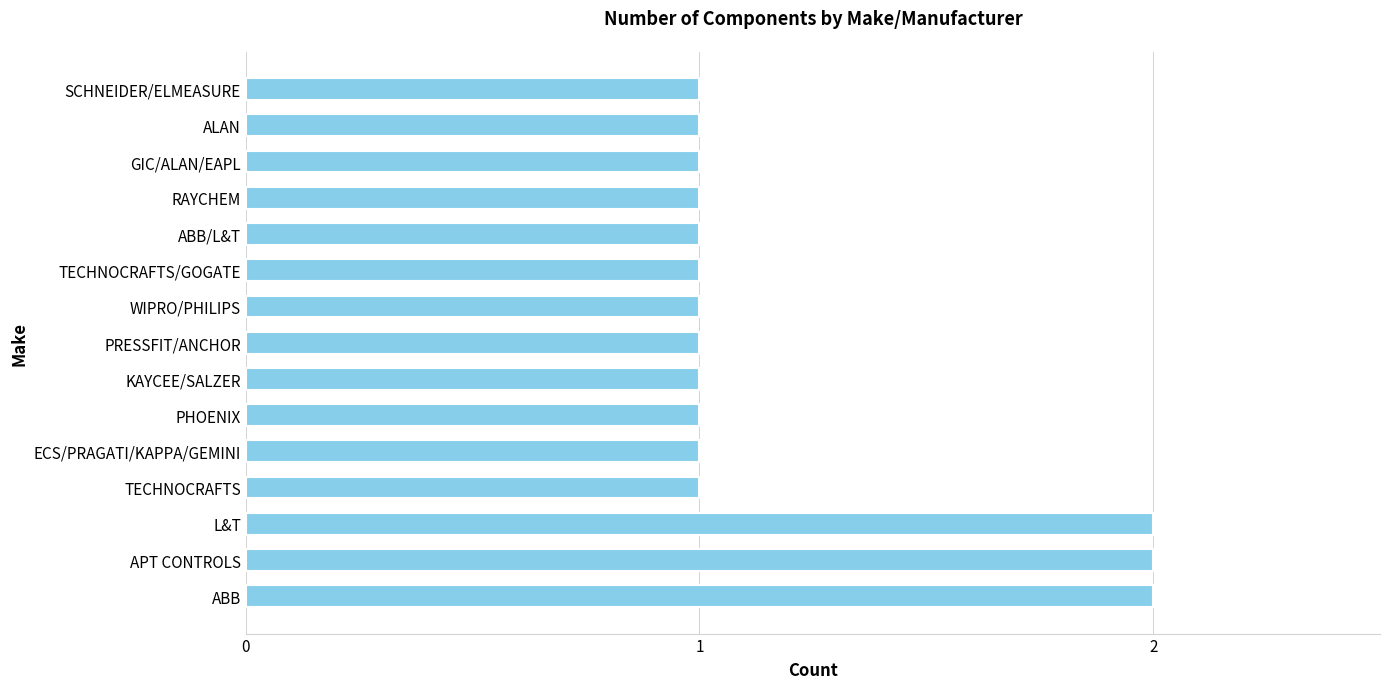

Count the values in the range 1 to 2.

15